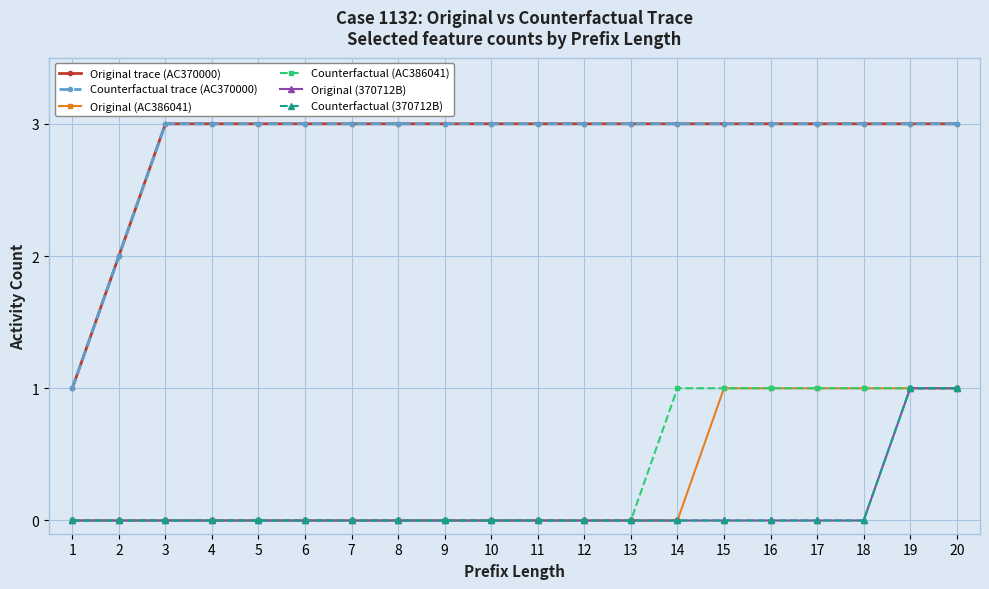

Which series changed the most between 6 and 15?

Original (AC386041)